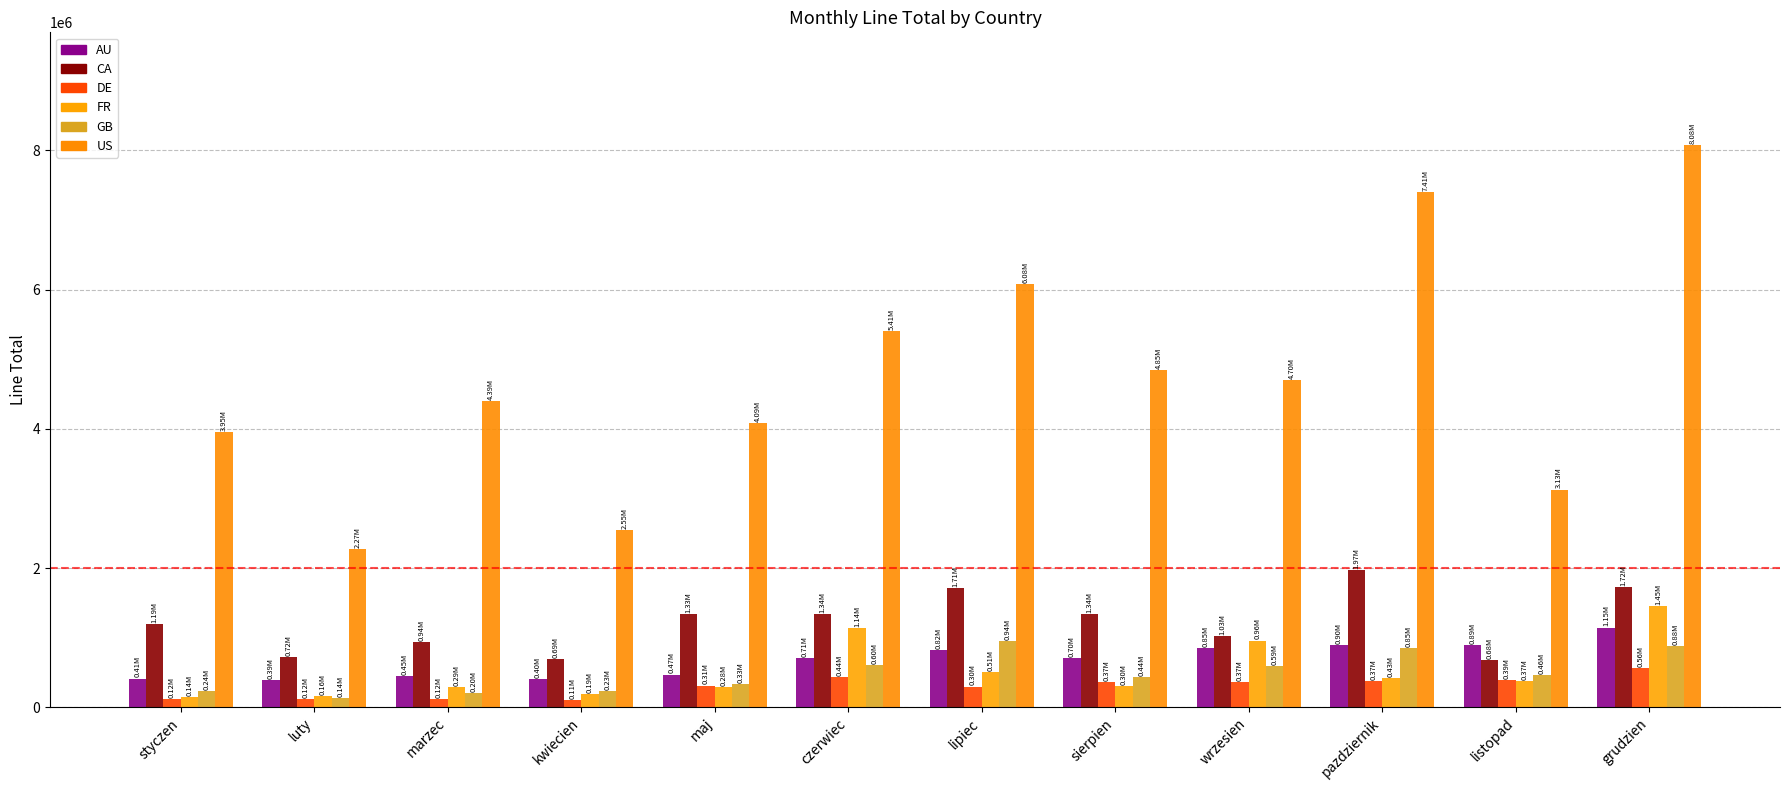

What are all the series names shown in the legend?

AU, CA, DE, FR, GB, US